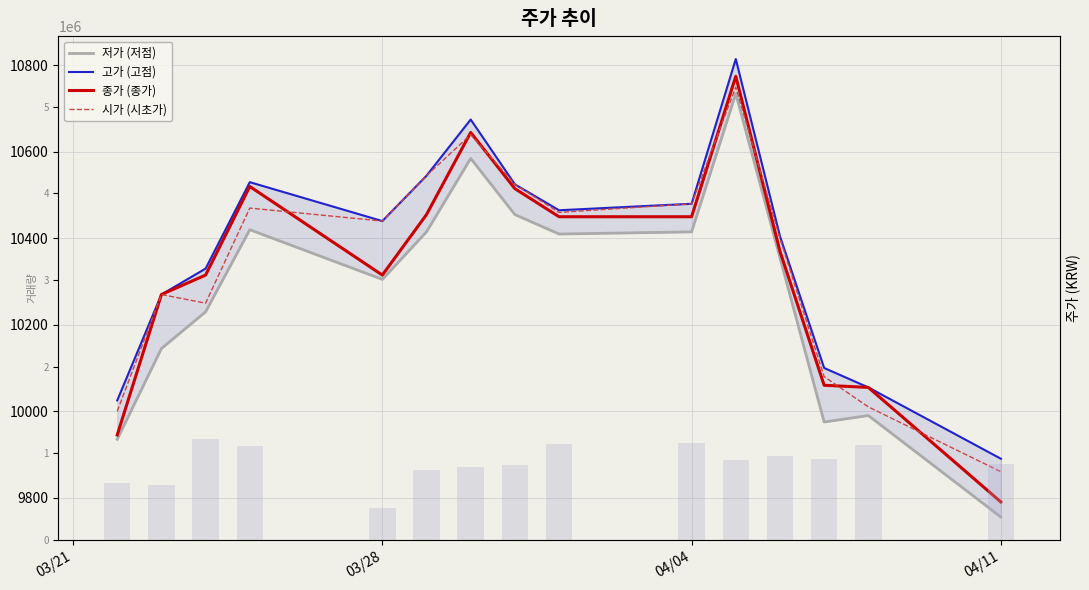

What is the value of the 종가 (종가) bar at the 6th from the left?

10455